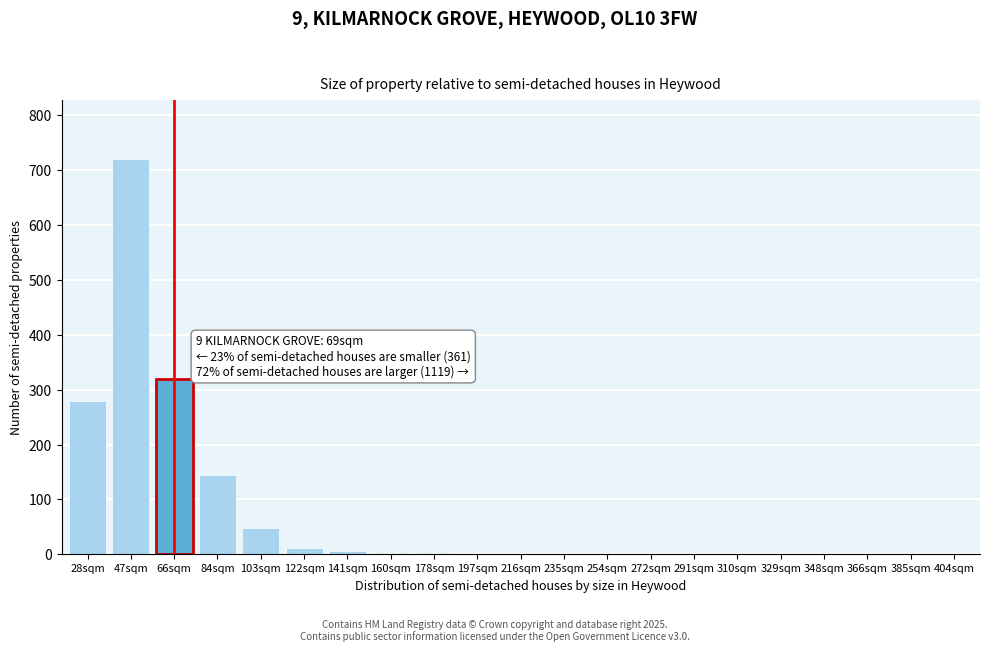

What is the sum of all values?

1537